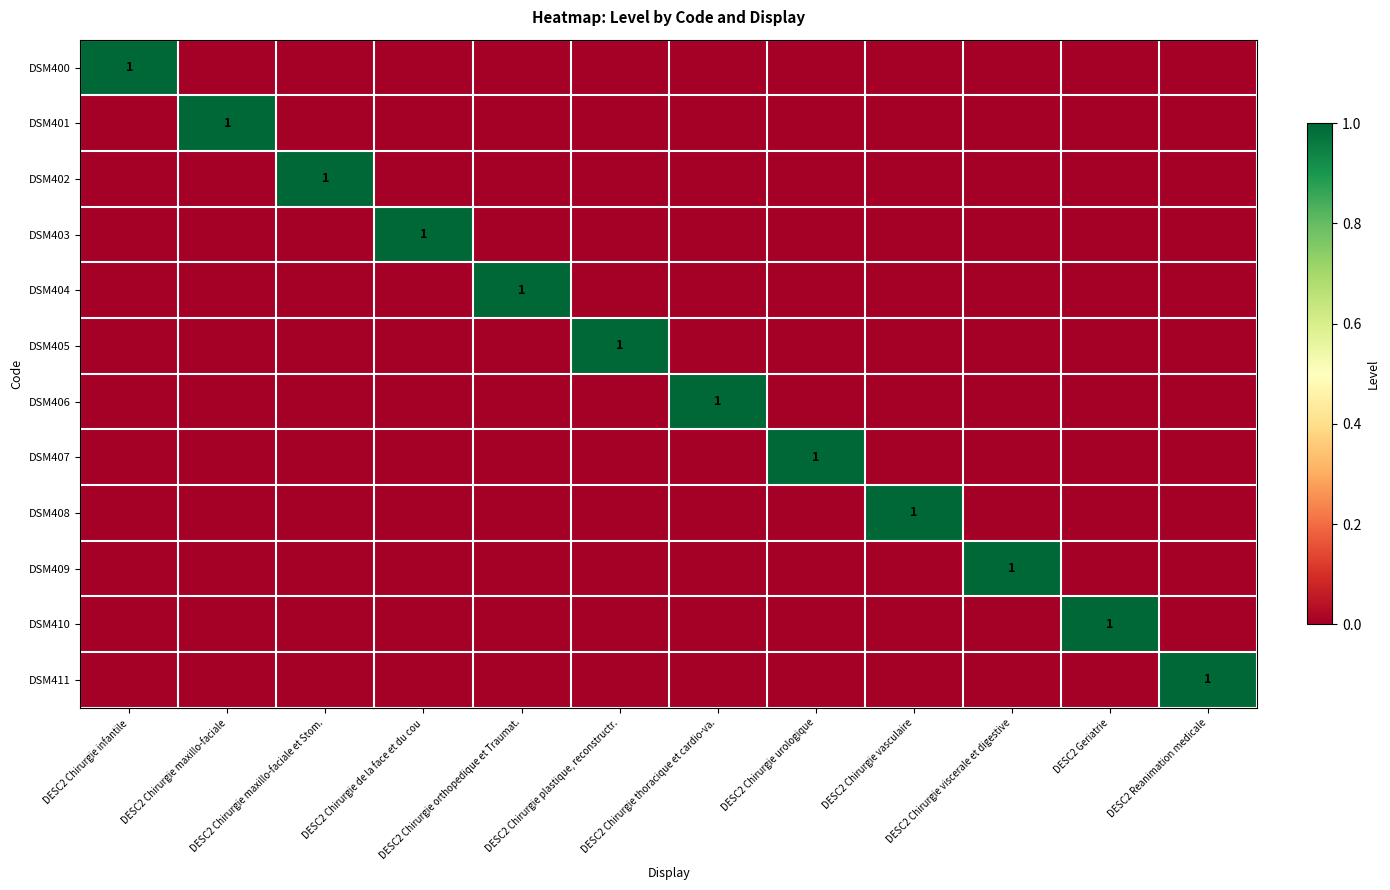

Which category has the highest value in the DSM409 series?

DESC2 Chirurgie viscerale et digestive